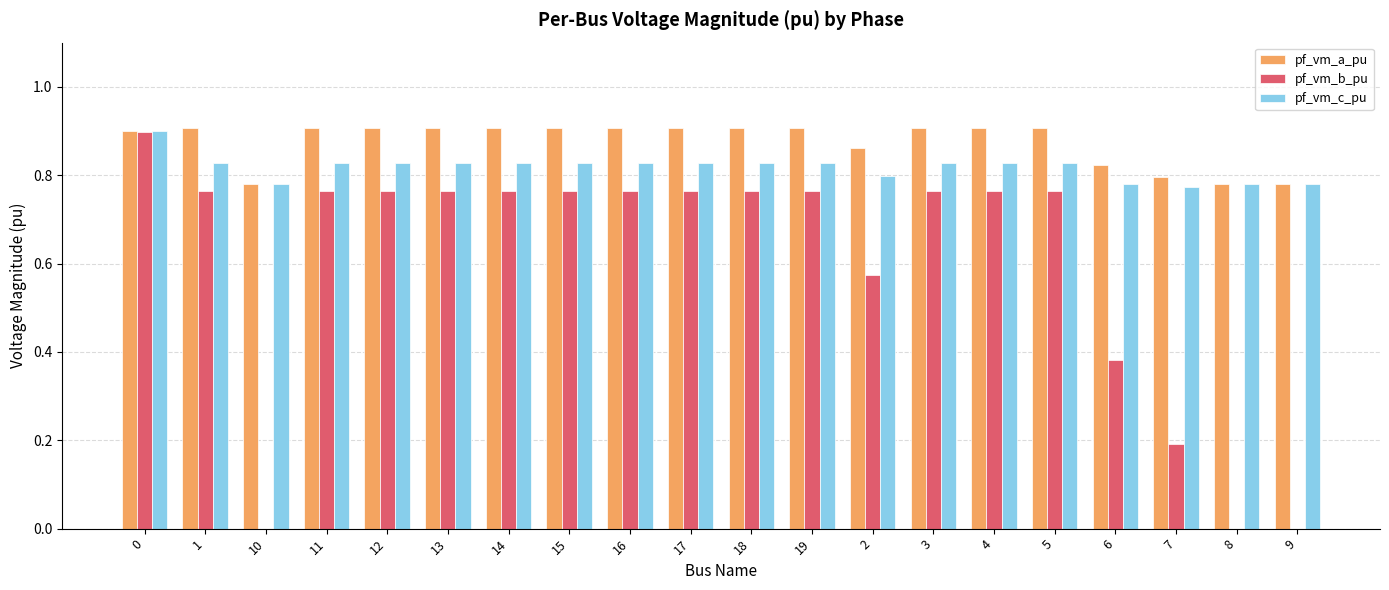

What is the total value across all series at 1?

2.5